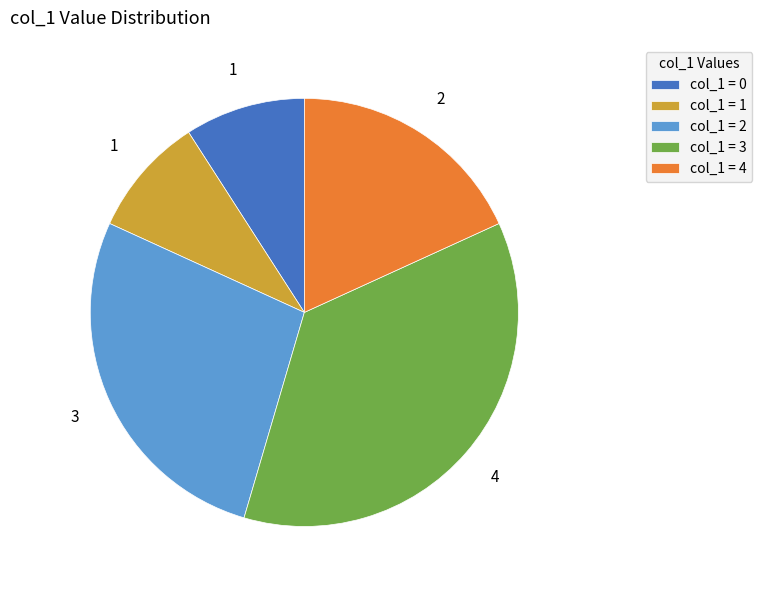

Combined, do col_1 = 3 and col_1 = 1 account for over 50%?

No